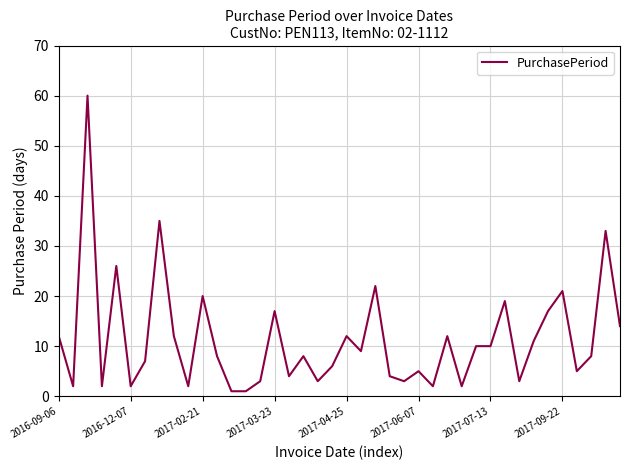

What is the difference between the maximum and minimum values?

59